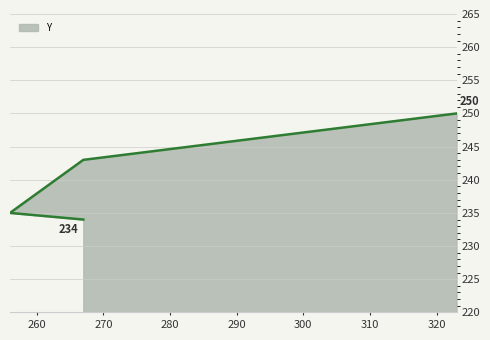

List the labels in order of value, smallest first.

267, 256, 267, 323